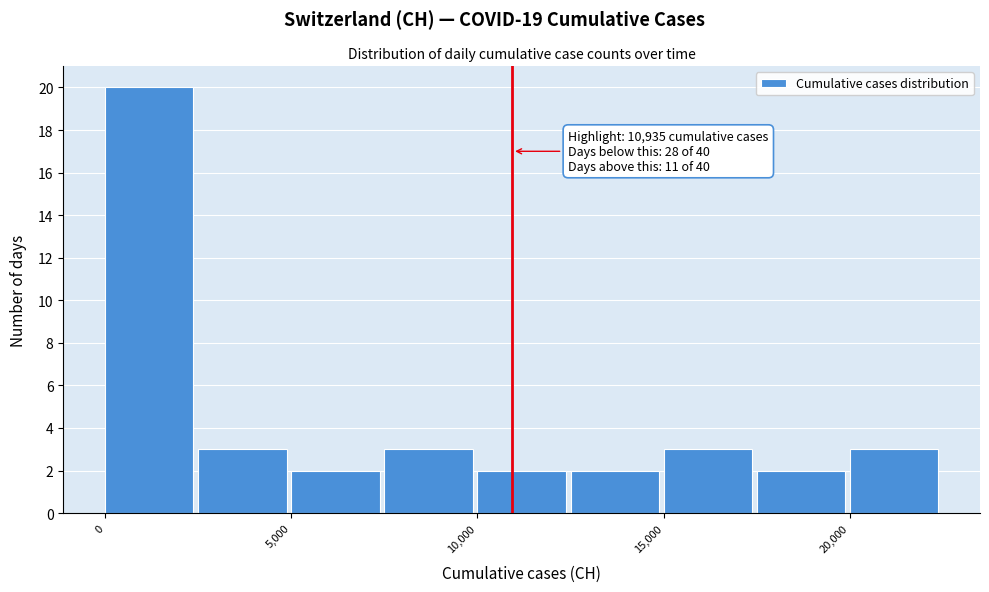

Which range on the x-axis has the tallest bar?

0 to 2500